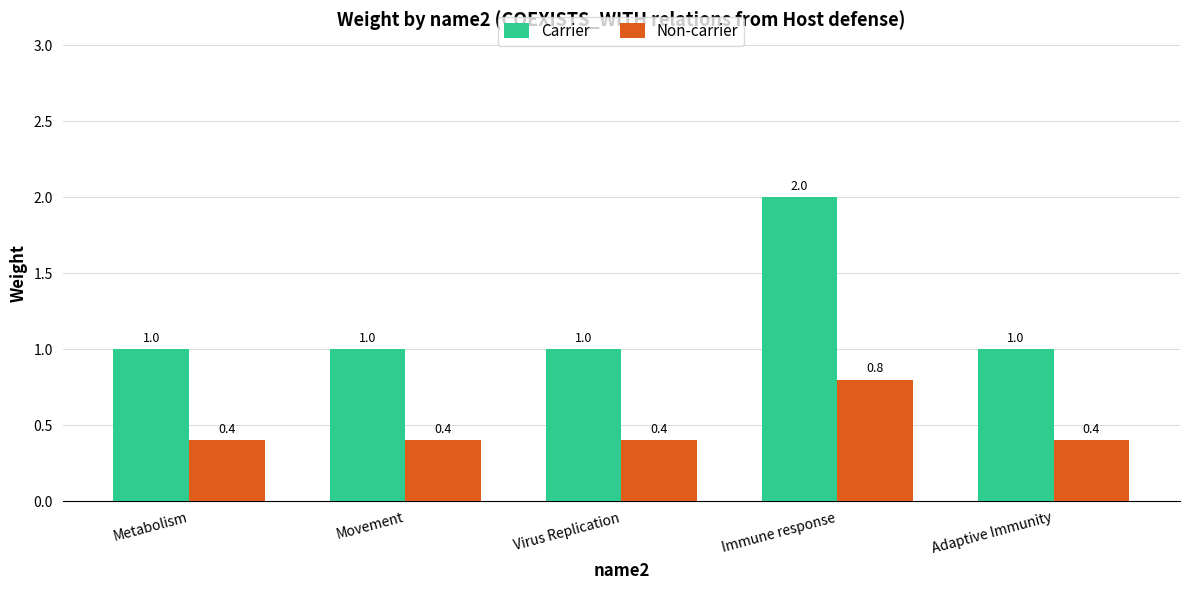

Rank the series by their maximum value, from highest to lowest.

Carrier, Non-carrier